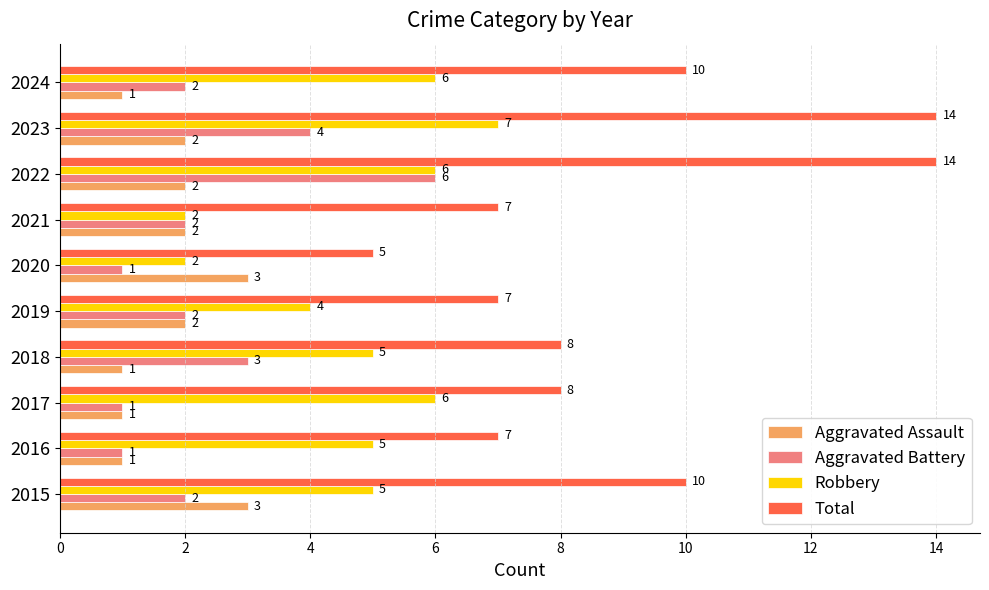

How many Aggravated Battery values are between 1 and 3?

8